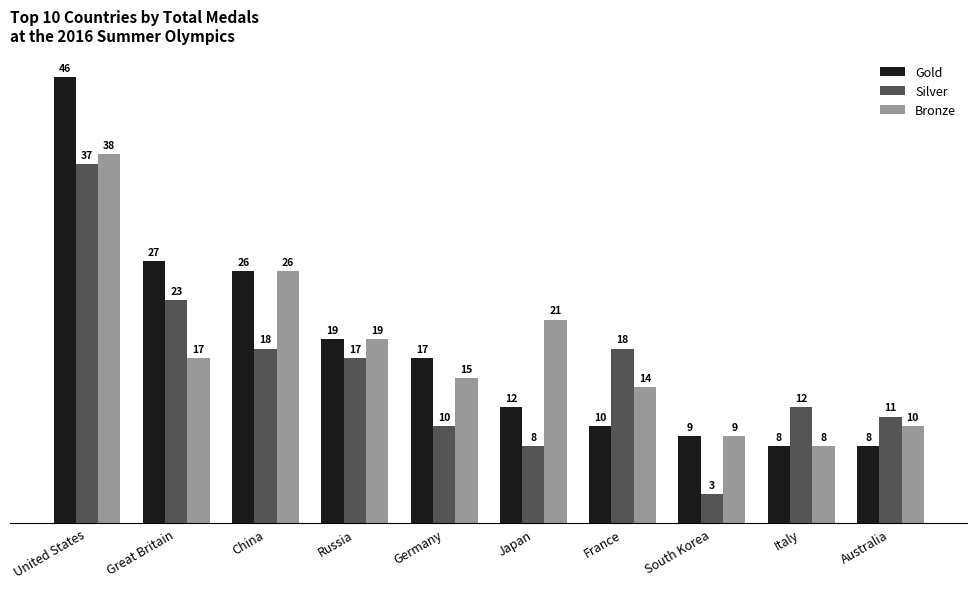

The value of Bronze at Russia is 19. True or false?

True